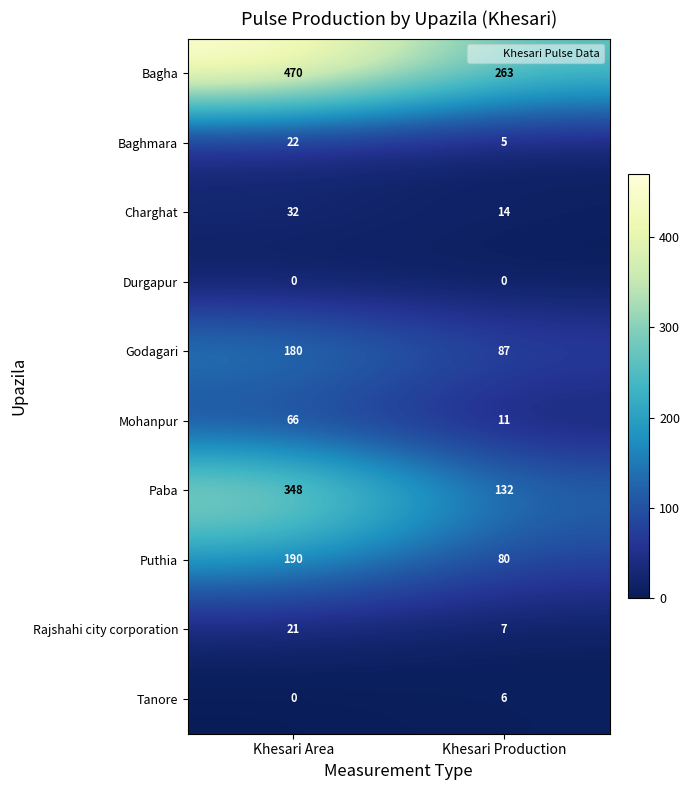

Which series has the largest total across all categories?

Bagha